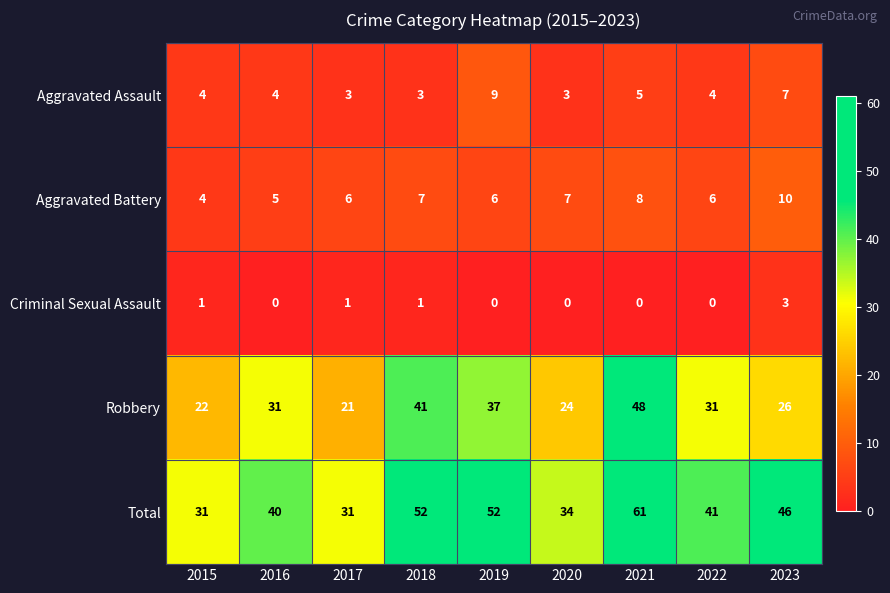

What is the maximum value shown in the chart?

61